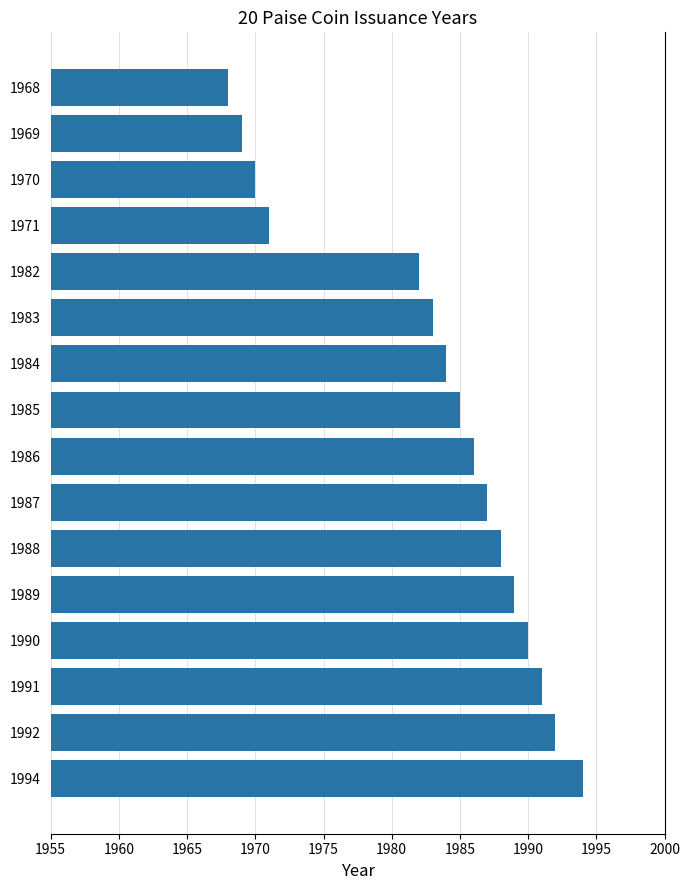

What is the smallest value displayed?

1968